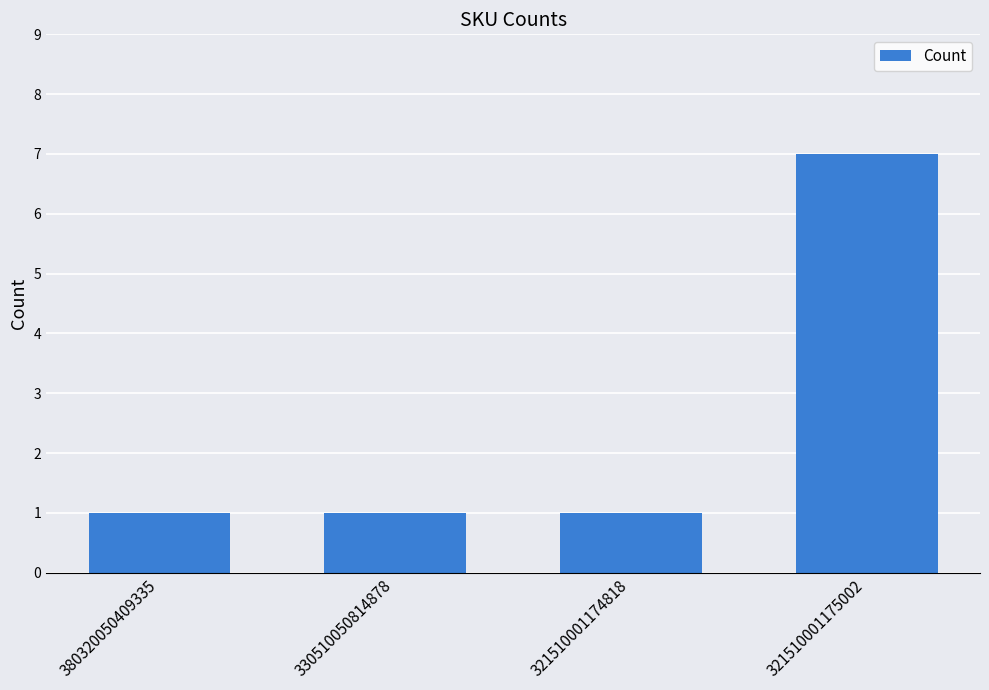

The value at 380320050409335 is 1. True or false?

True